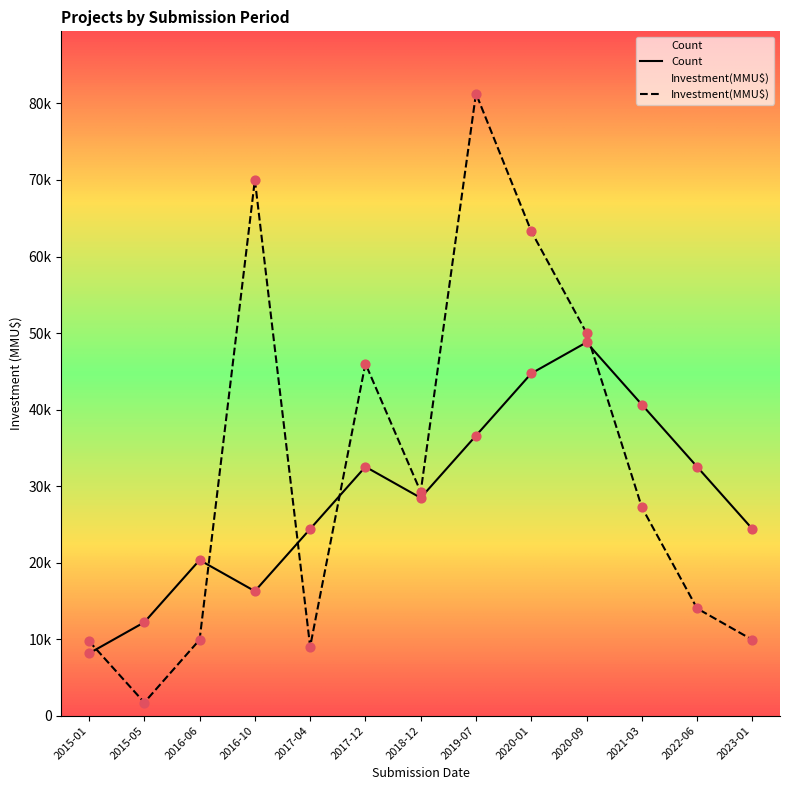

Is the value of Count at 2015-05 greater than the value of Investment(MMU$) at 2022-06?

No